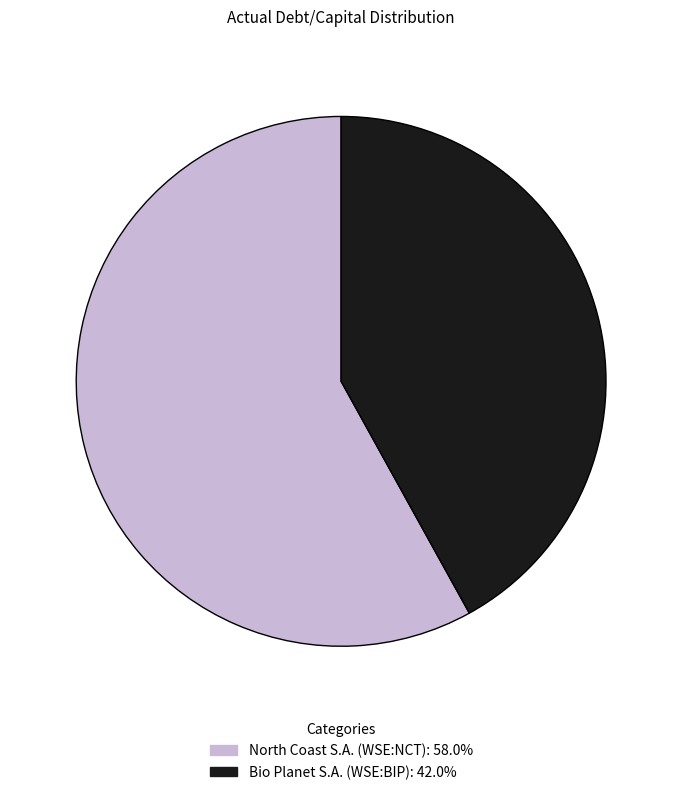

Which category has the biggest portion of the pie?

North Coast S.A. (WSE:NCT)